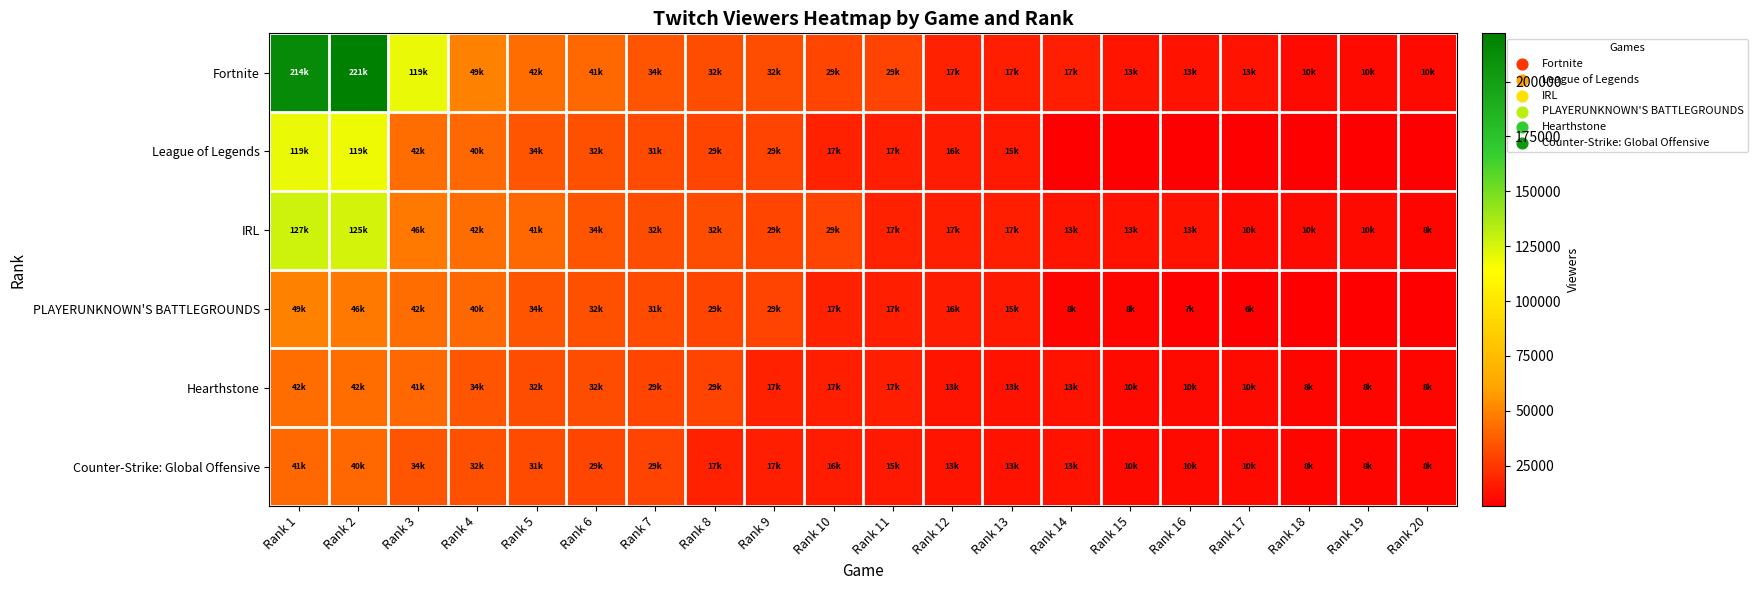

Count the number of data series in this chart.

6